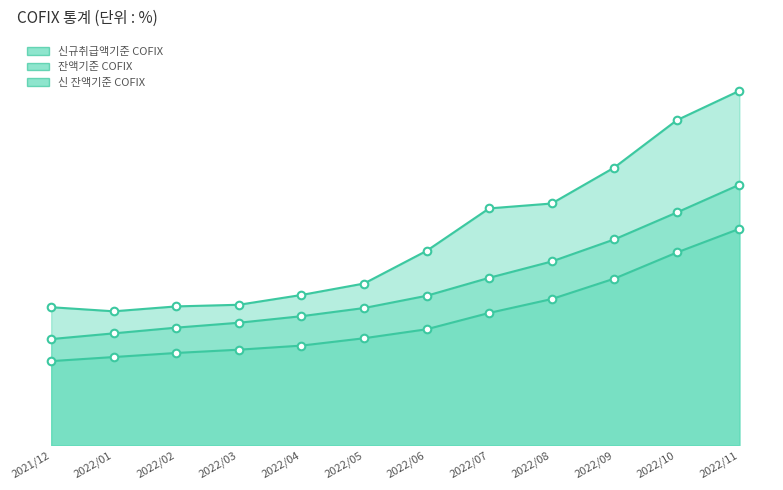

Is the value of 잔액기준 COFIX at 2022/08 greater than the value of 신 잔액기준 COFIX at 2022/03?

Yes